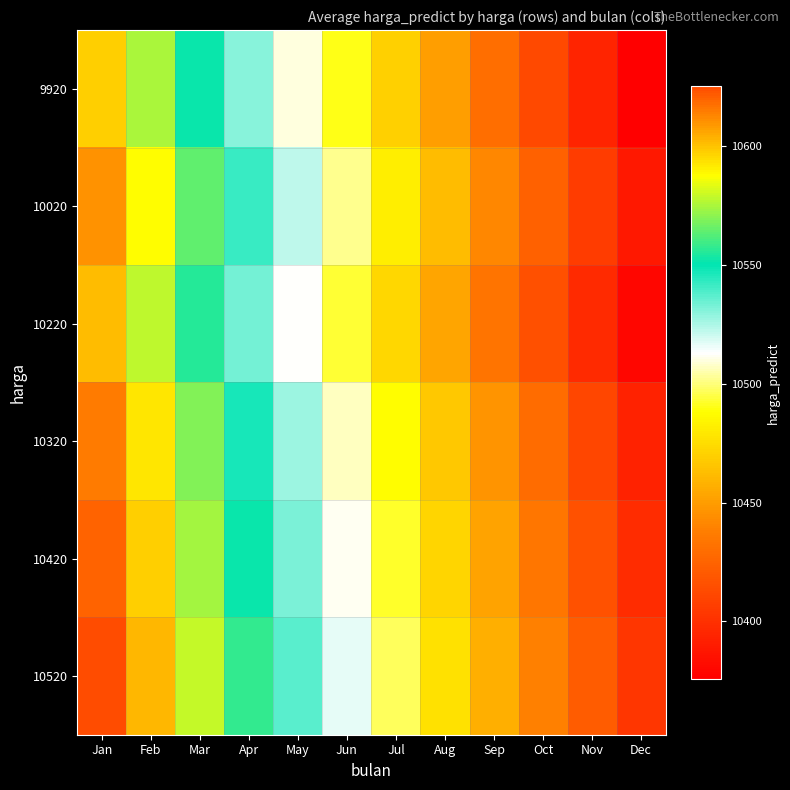

Which has a higher value, Aug or Oct?

Aug